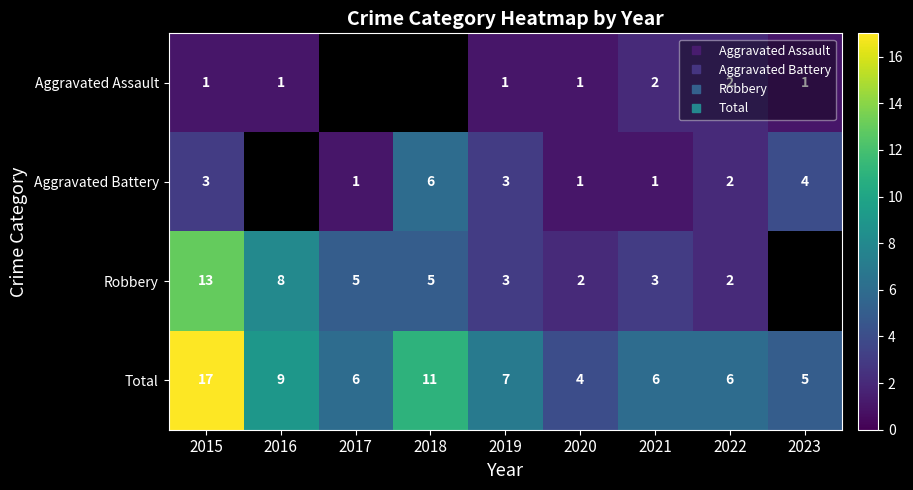

Which category has the highest value across all series?

2015